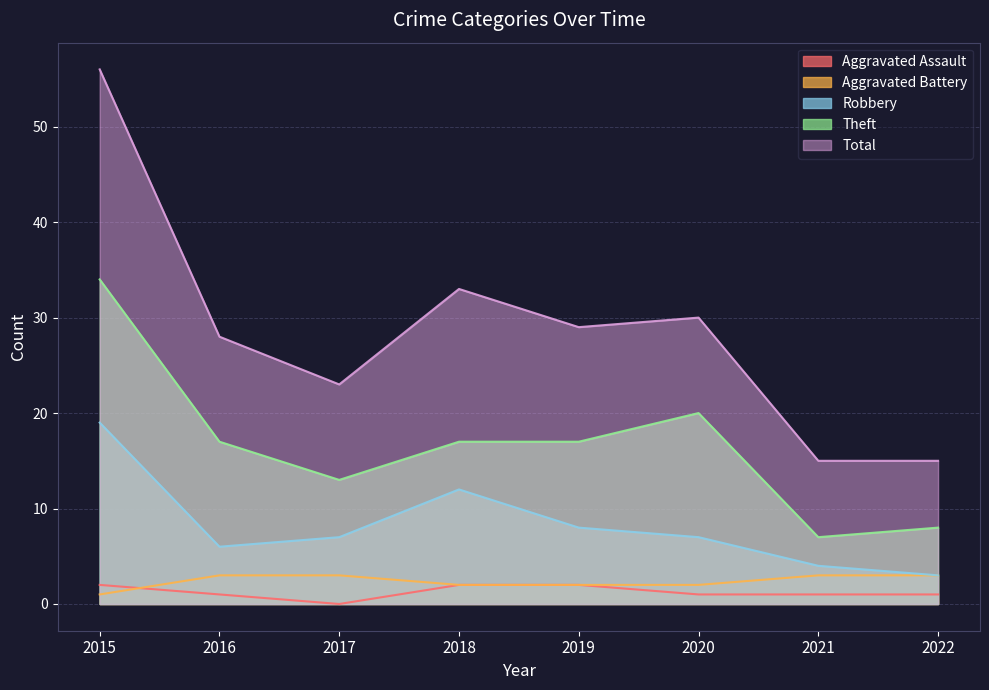

What is the difference between the highest and lowest values at 2020?

29